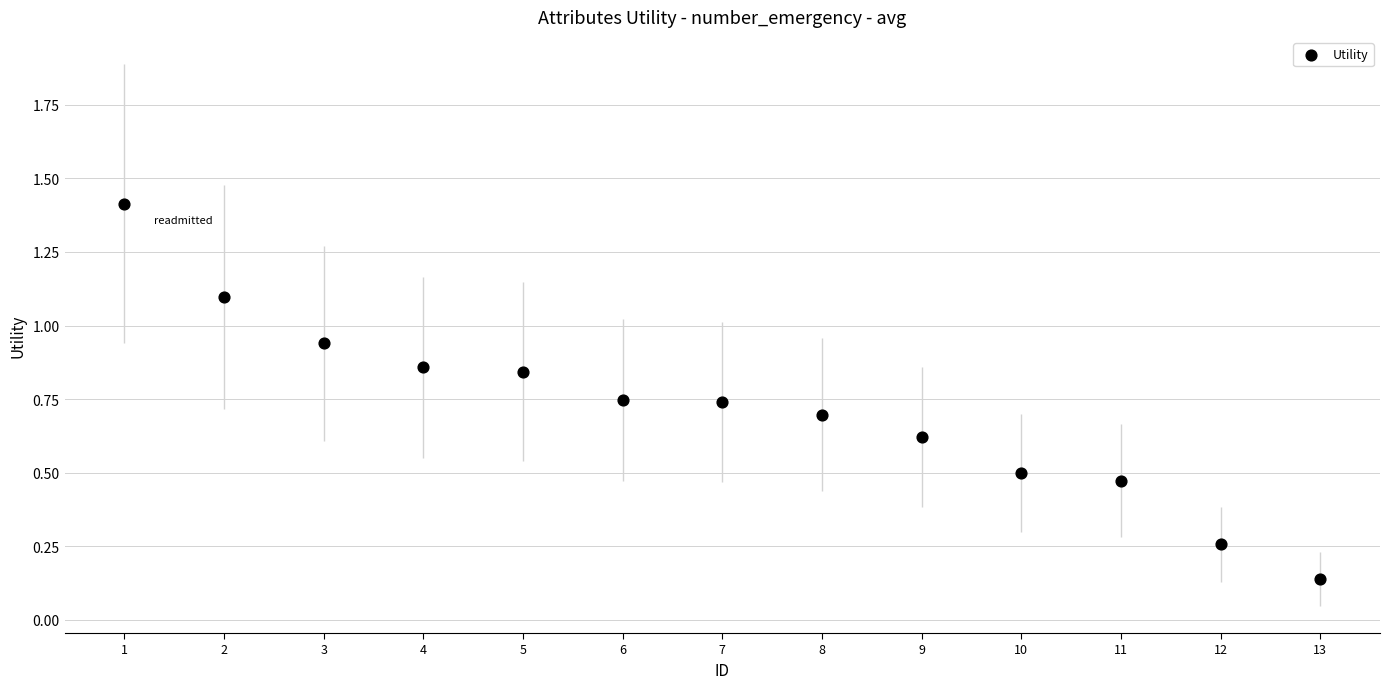

What is the range of X values (max minus min)?

12.0